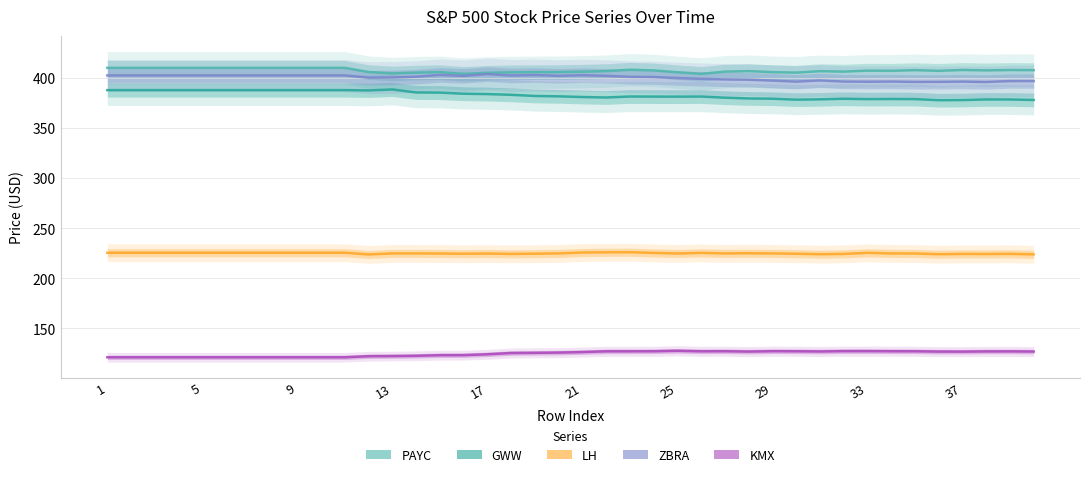

Which series has the largest total across all categories?

PAYC